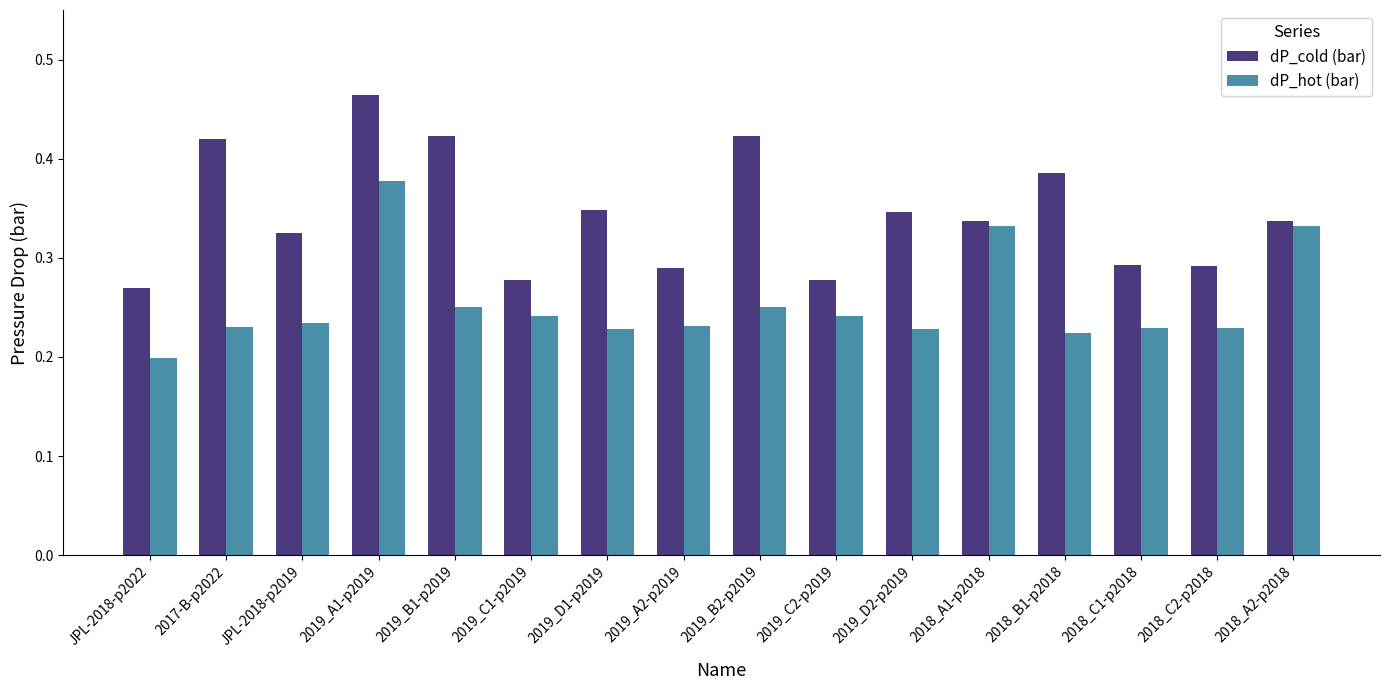

At which category is the sum across all series the highest?

2019_A1-p2019